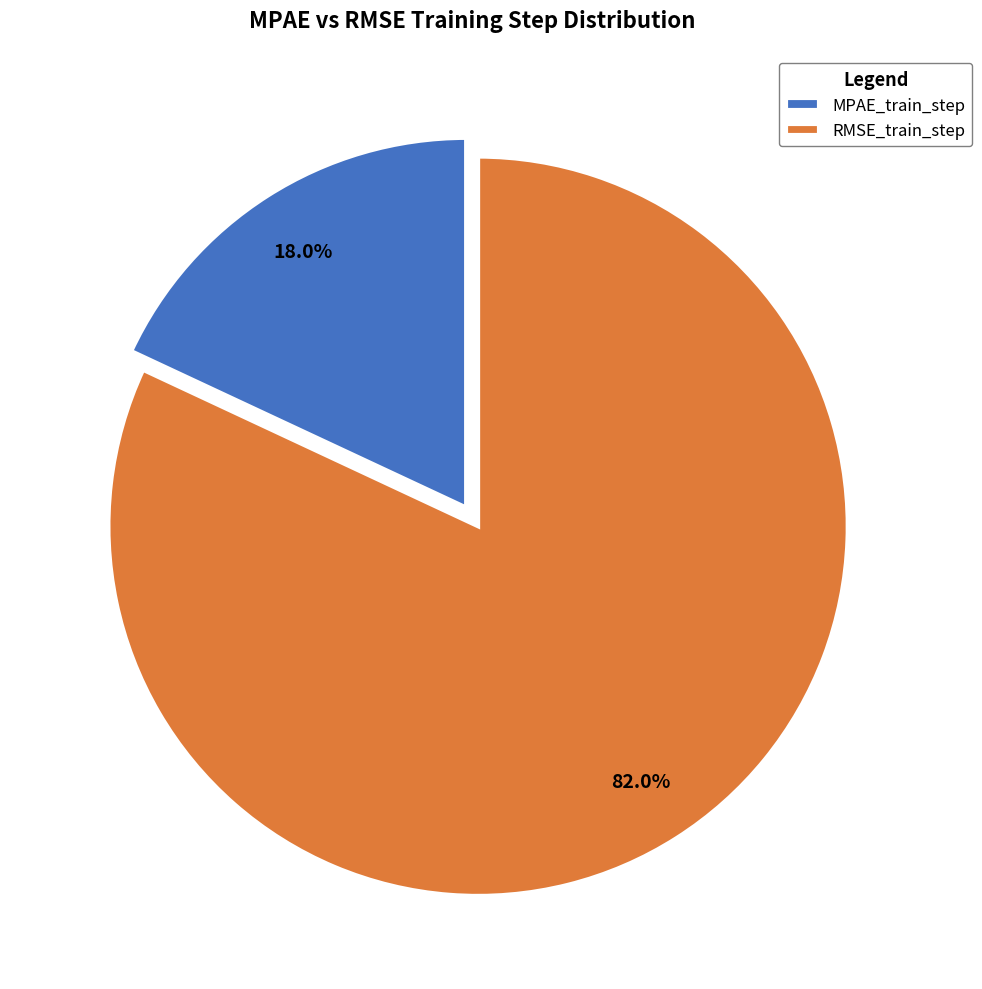

To the nearest percent, what is the difference between the MPAE_train_step and RMSE_train_step slice percentages?

64%